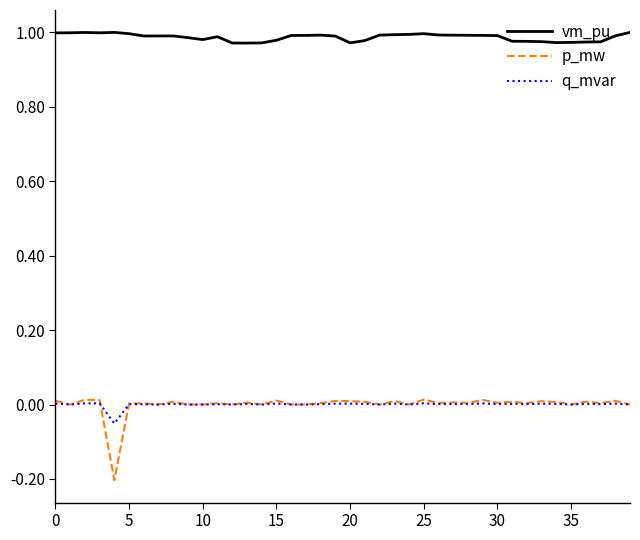

True or false: vm_pu and q_mvar cross at least once.

False